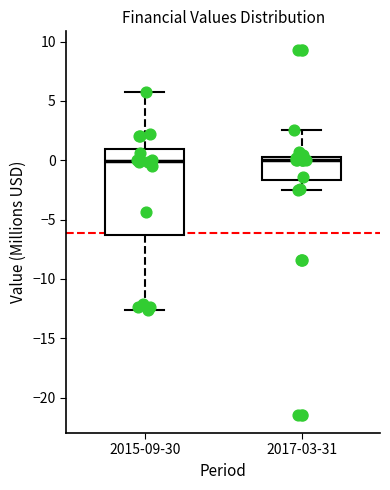

Where is the upper edge of the box for 2017-03-31 on the y-axis? The values are not printed on the chart, so give them approximately, as read against the axis.

0.0